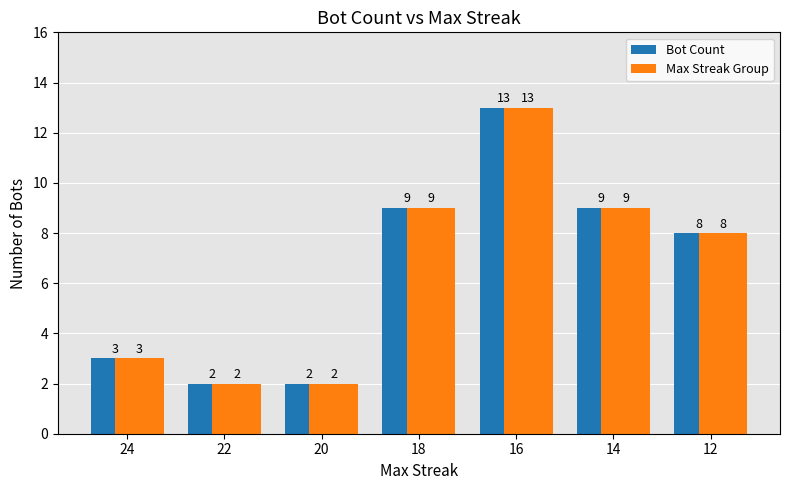

What are all the series names shown in the legend?

Bot Count, Max Streak Group